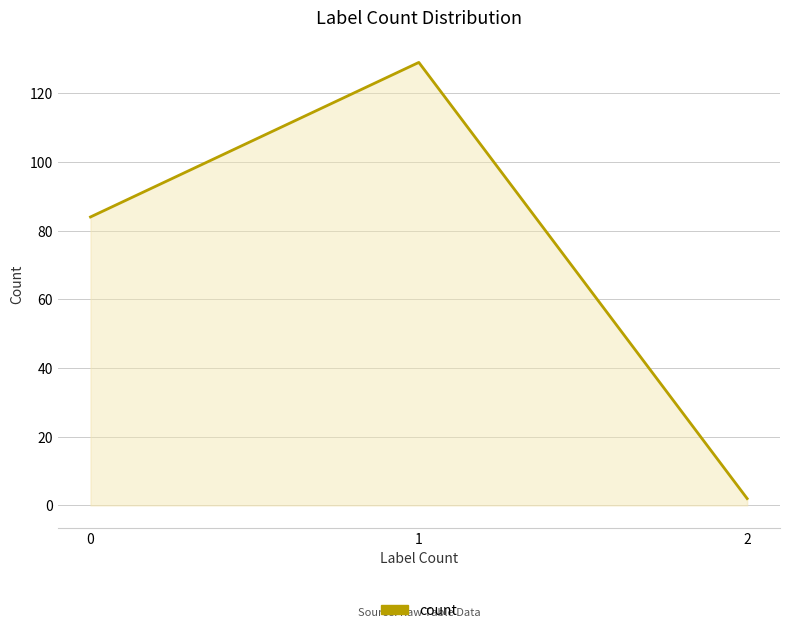

How many values are between 2 and 129?

3